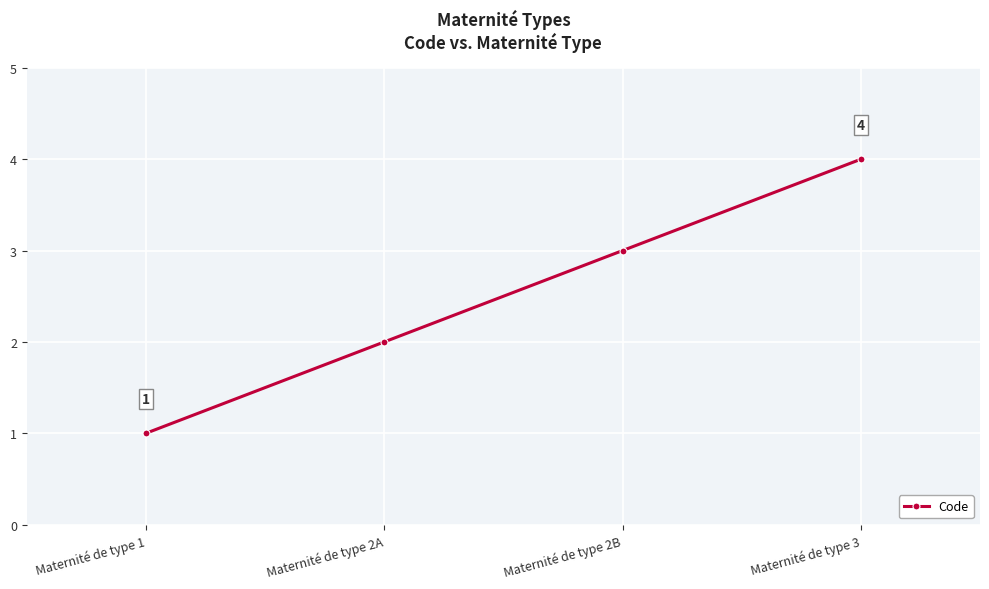

Where is the data nearest to the value 2?

Maternité de type 2A